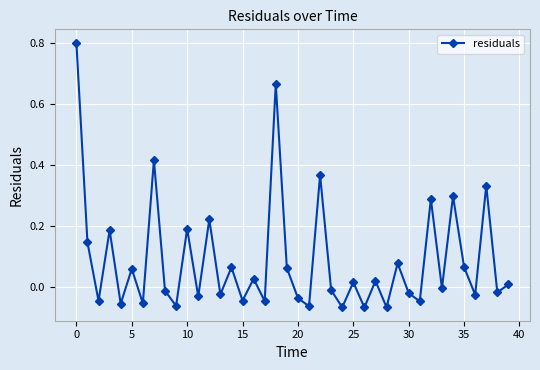

How many interior local peaks (higher than both neighbors) does the data have?

15